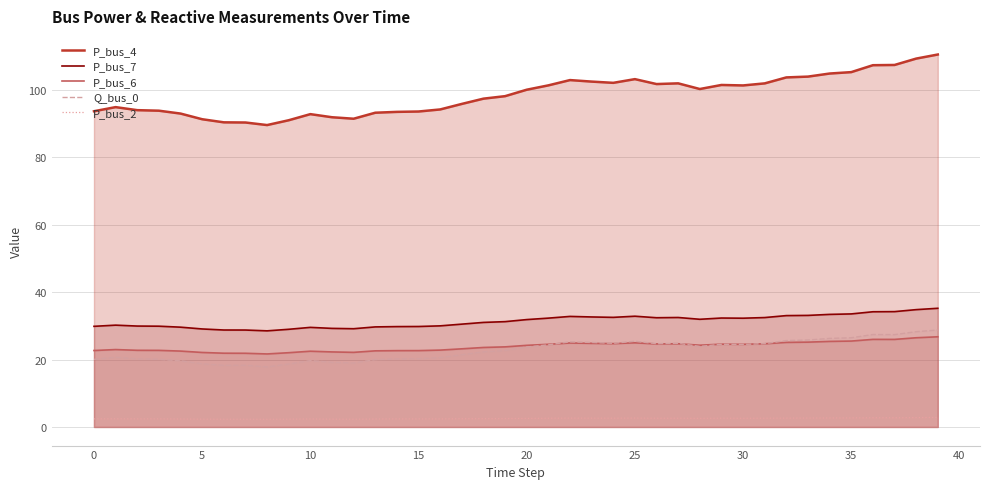

What is the label of the 13th point from the left?

12